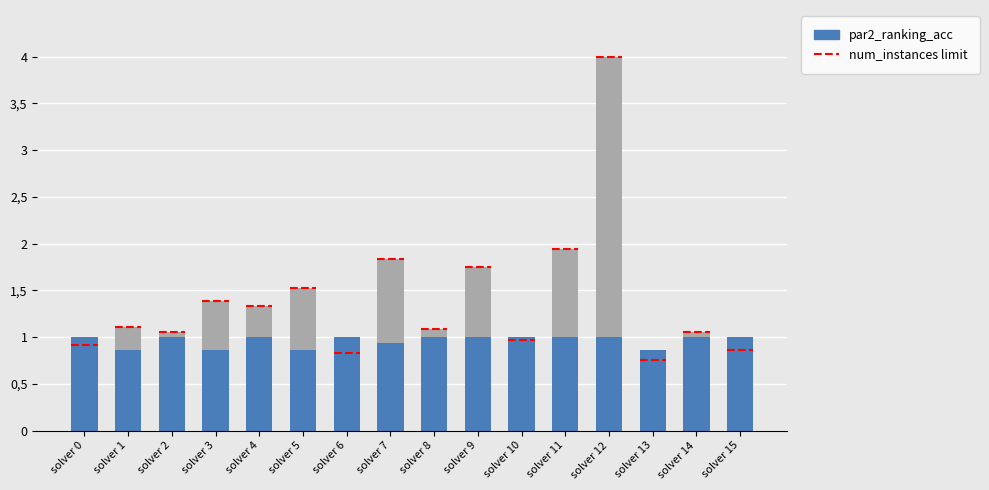

The num_instances (scaled) series shows 1.1 at solver 2. True or false?

True